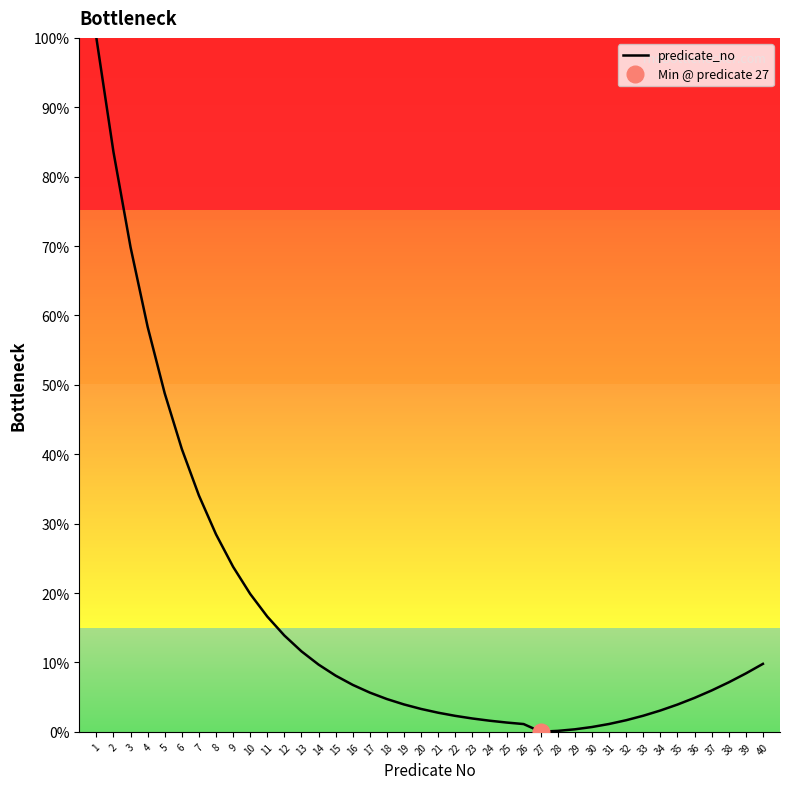

How many data points are above 5?

21